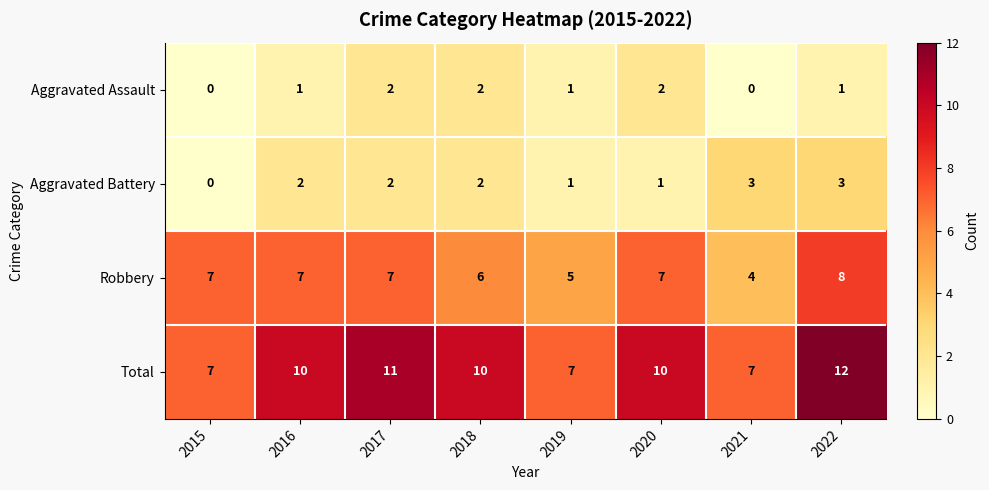

Which series has the largest range (max minus min)?

Total